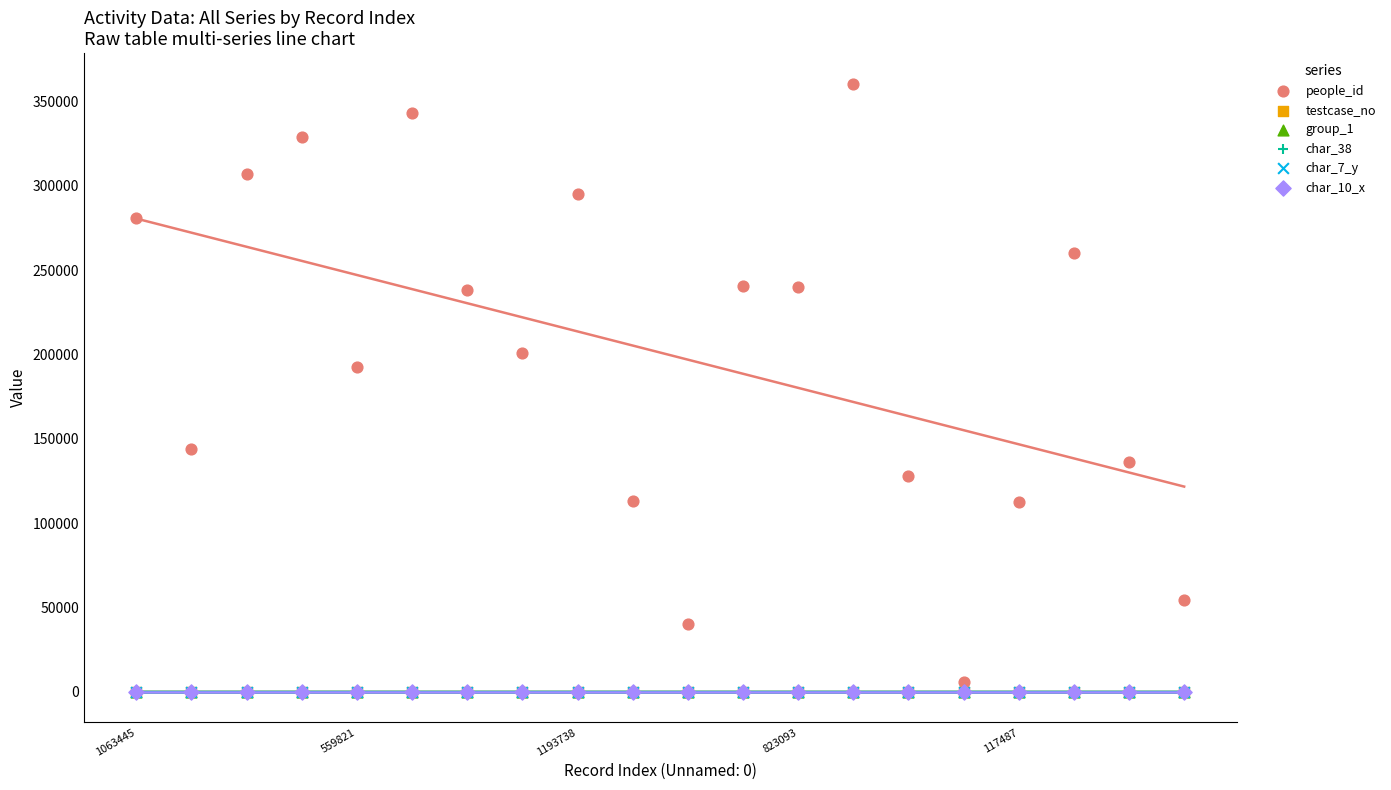

What are all the series names shown in the legend?

people_id, testcase_no, group_1, char_38, char_7_y, char_10_x